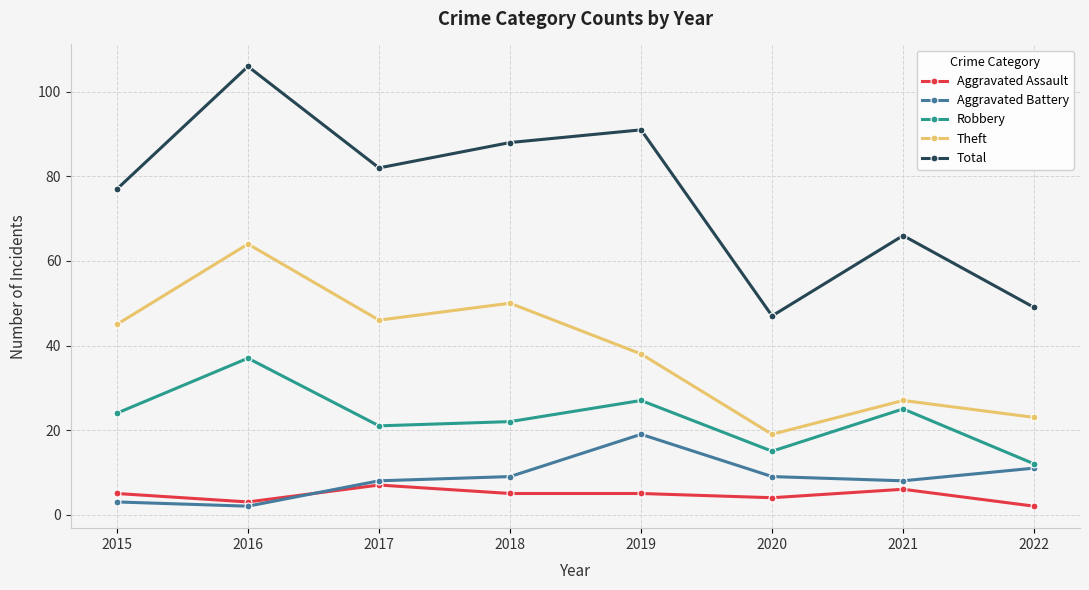

Which series has the widest spread of values?

Total